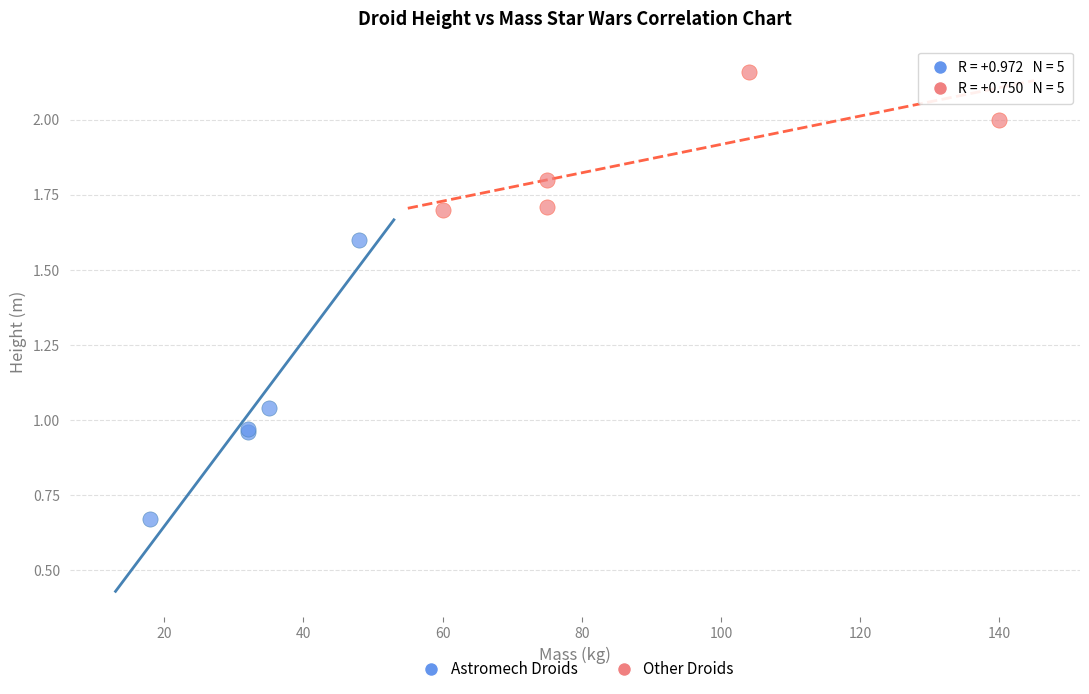

Which series has the largest Y range (max minus min)?

Astromech Droids